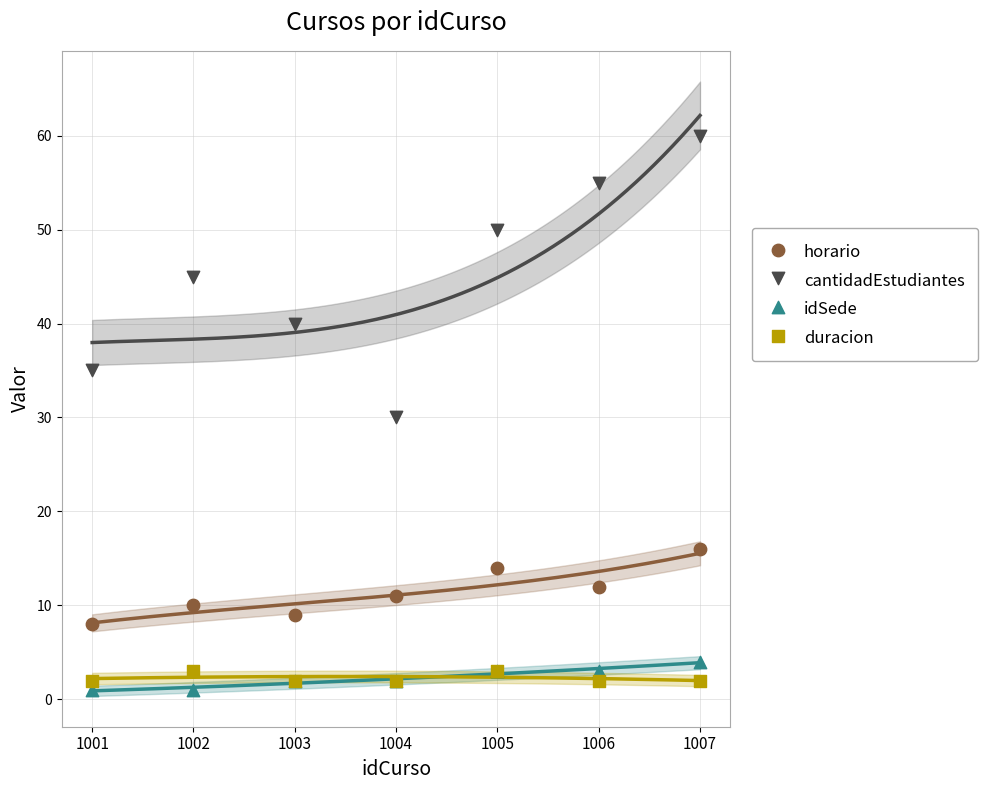

What are all the series names shown in the legend?

horario, cantidadEstudiantes, idSede, duracion